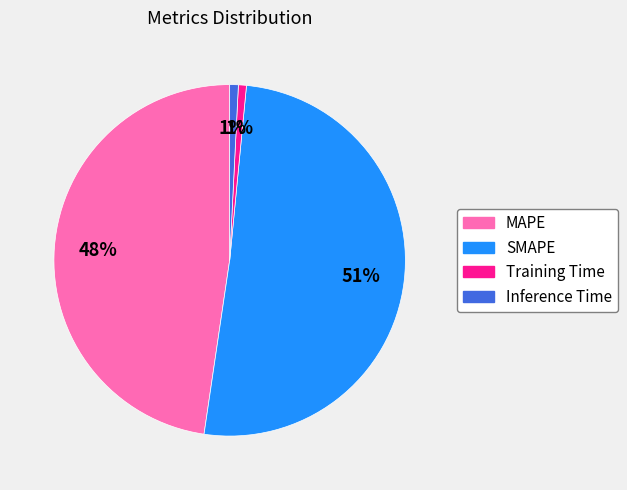

Is it true that Inference Time is 1% of the pie?

True